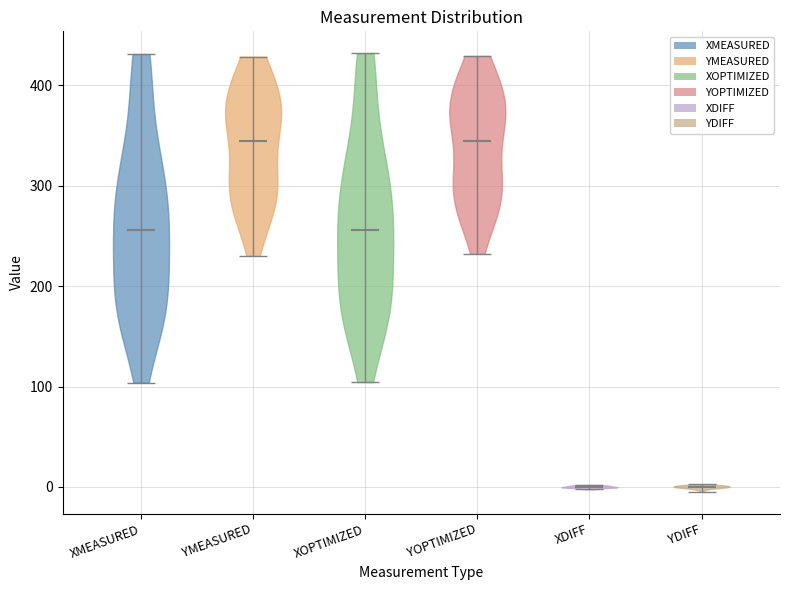

What is the highest point the violin for XOPTIMIZED reaches on the y-axis? The values are not printed on the chart, so give them approximately, as read against the axis.

430